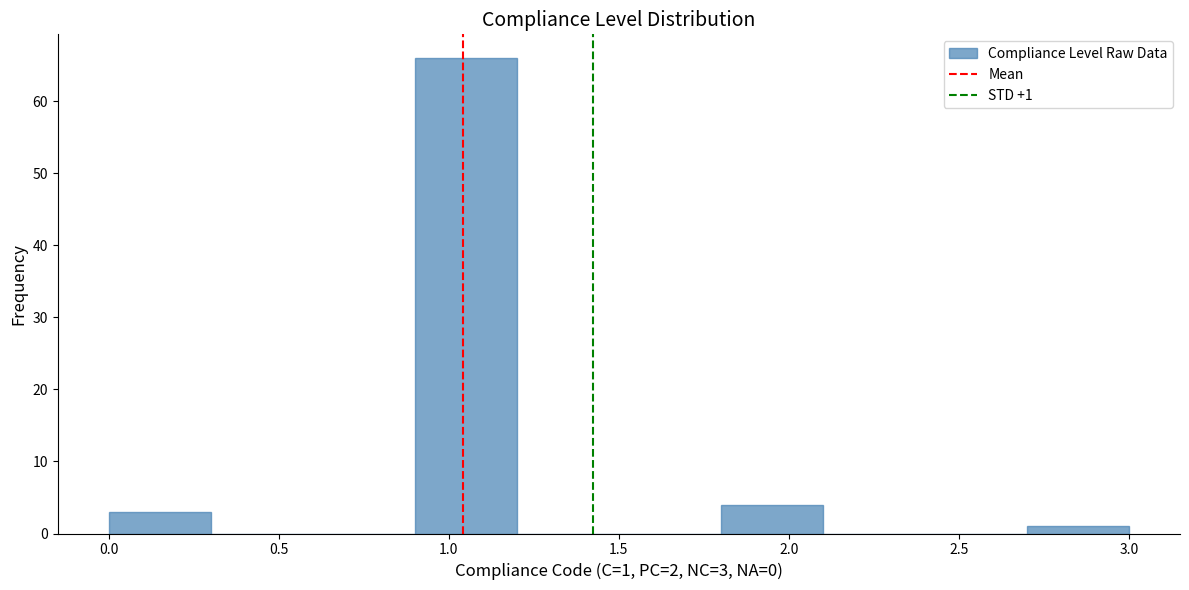

Over which range of the x-axis is the bar tallest?

0.9 to 1.2